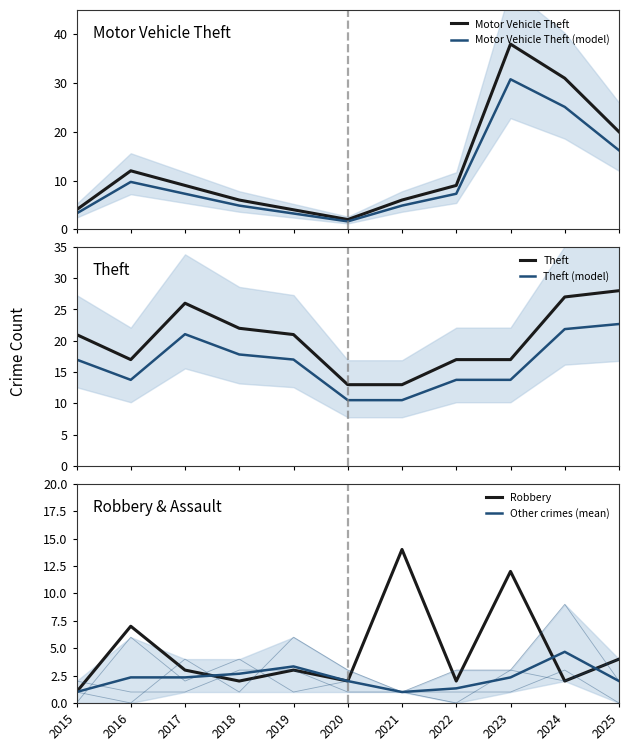

Reading left to right, what are all the values shown in this chart?

Motor Vehicle Theft: 2015=4.0	2016=12.0	2017=9.0	2018=6.0	2019=4.0	2020=2.0	2021=6.0	2022=9.0	2023=38.0	2024=31.0	2025=20.0
Motor Vehicle Theft (model): 2015=3.2	2016=9.7	2017=7.3	2018=4.9	2019=3.2	2020=1.6	2021=4.9	2022=7.3	2023=30.8	2024=25.1	2025=16.2
Theft: 2015=21.0	2016=17.0	2017=26.0	2018=22.0	2019=21.0	2020=13.0	2021=13.0	2022=17.0	2023=17.0	2024=27.0	2025=28.0
Theft (model): 2015=17.0	2016=13.8	2017=21.1	2018=17.8	2019=17.0	2020=10.5	2021=10.5	2022=13.8	2023=13.8	2024=21.9	2025=22.7
Robbery: 2015=1.0	2016=7.0	2017=3.0	2018=2.0	2019=3.0	2020=2.0	2021=14.0	2022=2.0	2023=12.0	2024=2.0	2025=4.0
Other crimes (mean): 2015=1.0	2016=2.3	2017=2.3	2018=2.7	2019=3.3	2020=2.0	2021=1.0	2022=1.3	2023=2.3	2024=4.7	2025=2.0